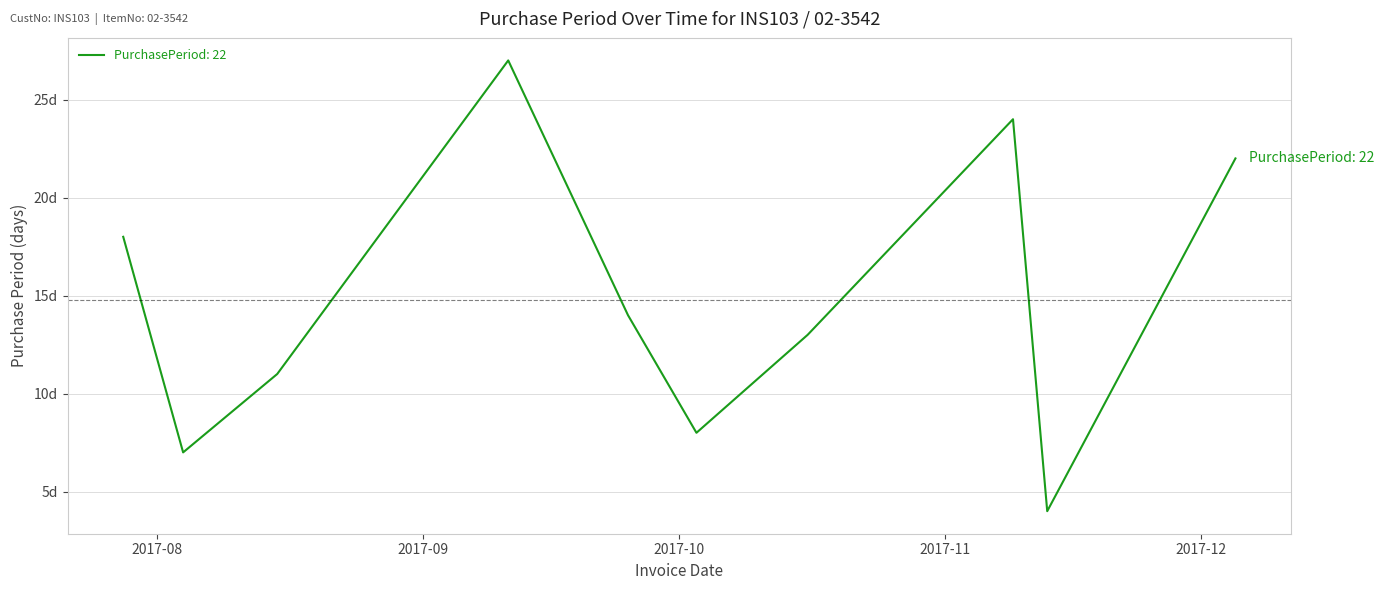

Does the chart display data point markers on the line(s)?

No